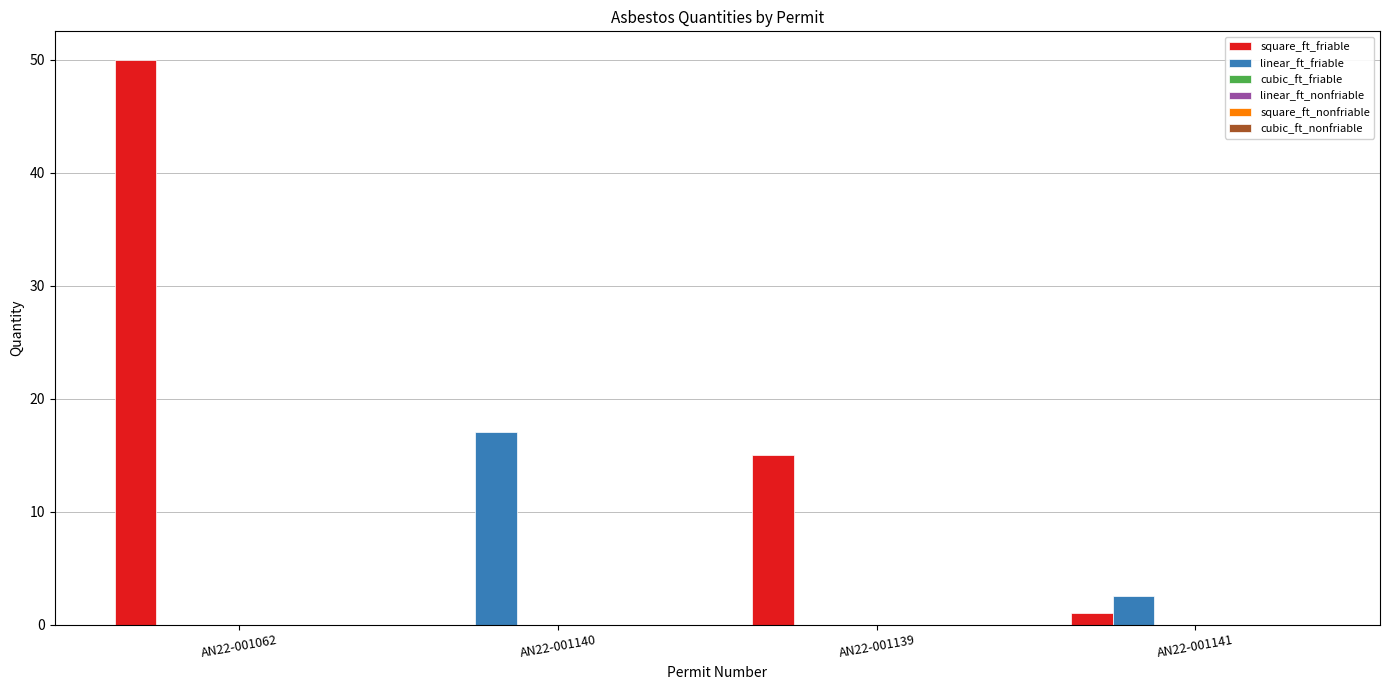

Count the number of data series in this chart.

2